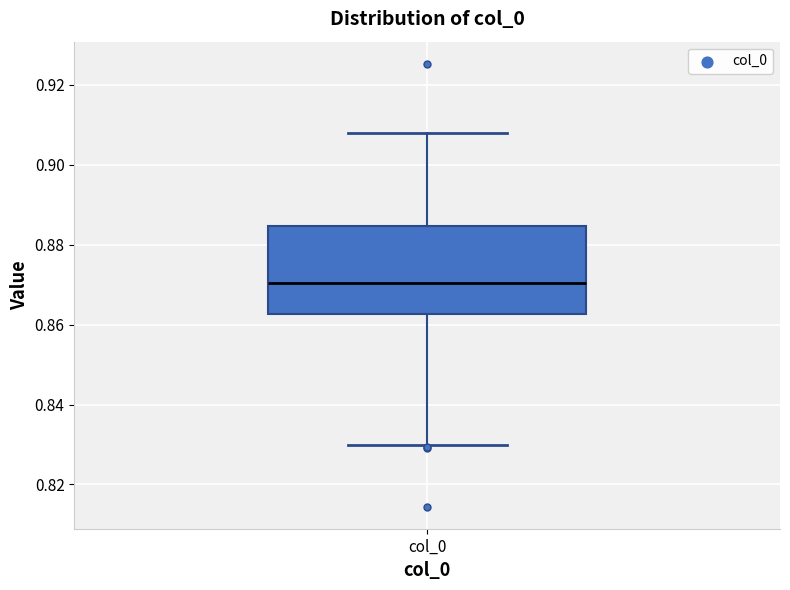

Where does the median line of the box for col_0 sit on the y-axis? The values are not printed on the chart, so give them approximately, as read against the axis.

0.870